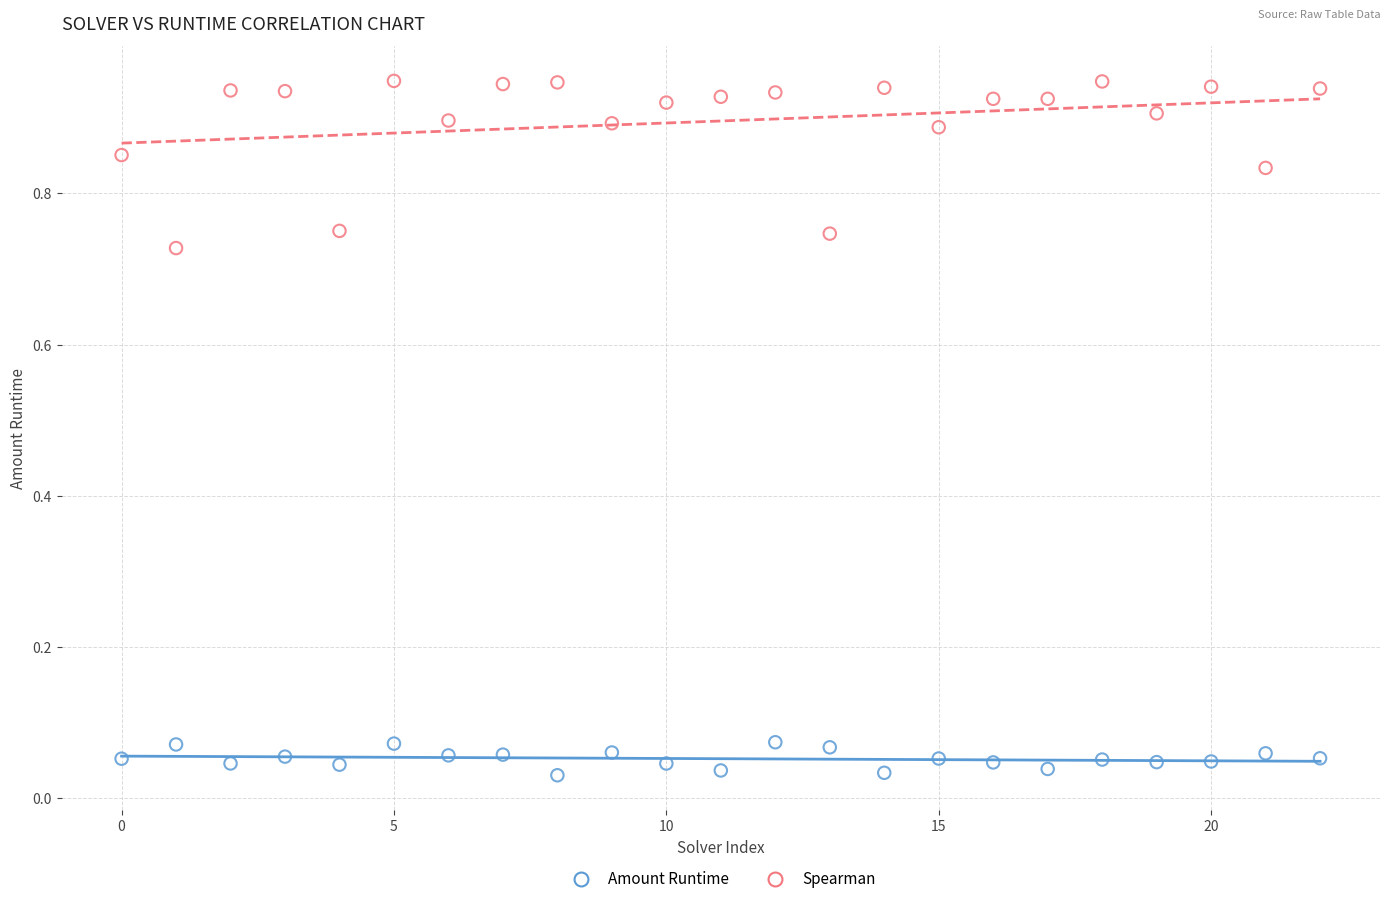

Which series has the largest Y range (max minus min)?

Spearman